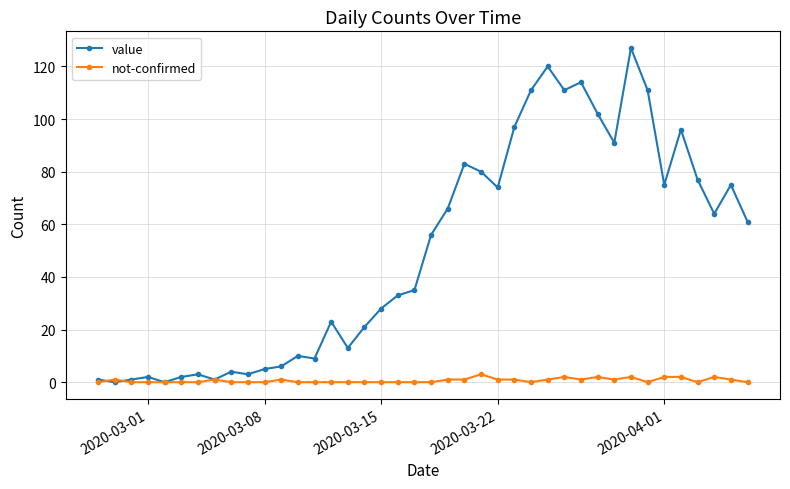

What is the maximum value shown in the chart?

127